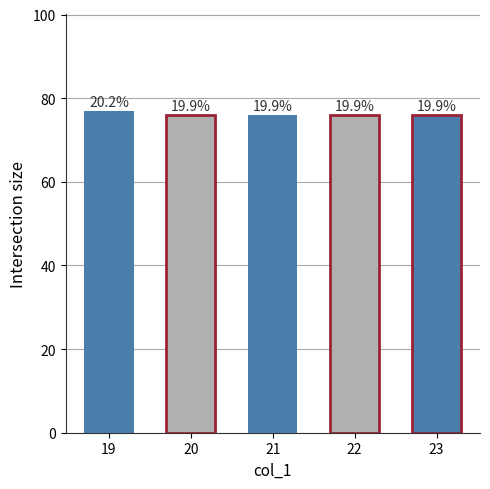

What is the ratio of the value at 19 to the value at 21?

1.0